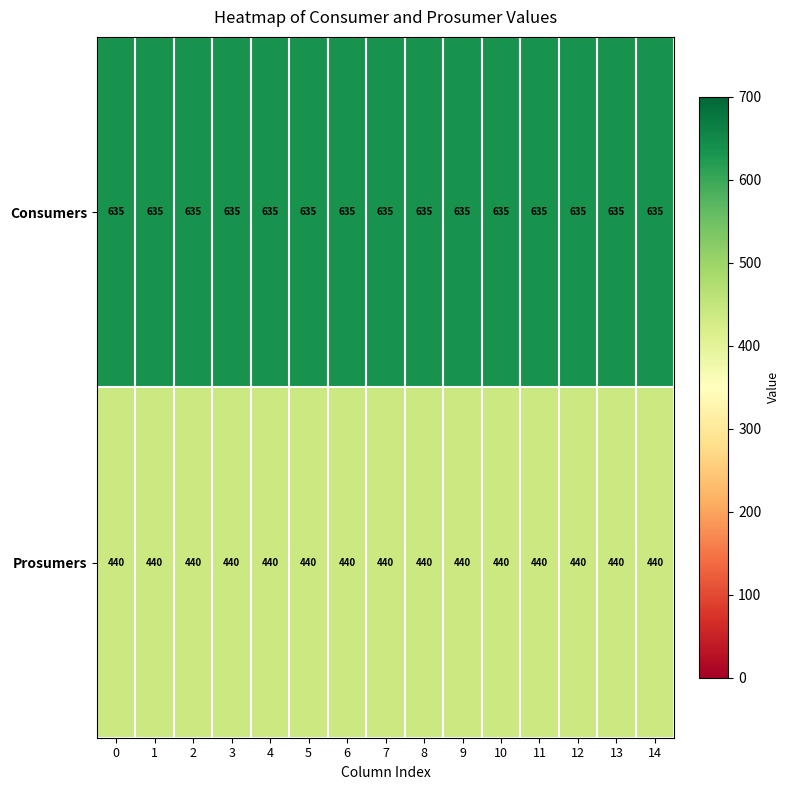

List the series in order of their peak value, highest first.

Consumers, Prosumers